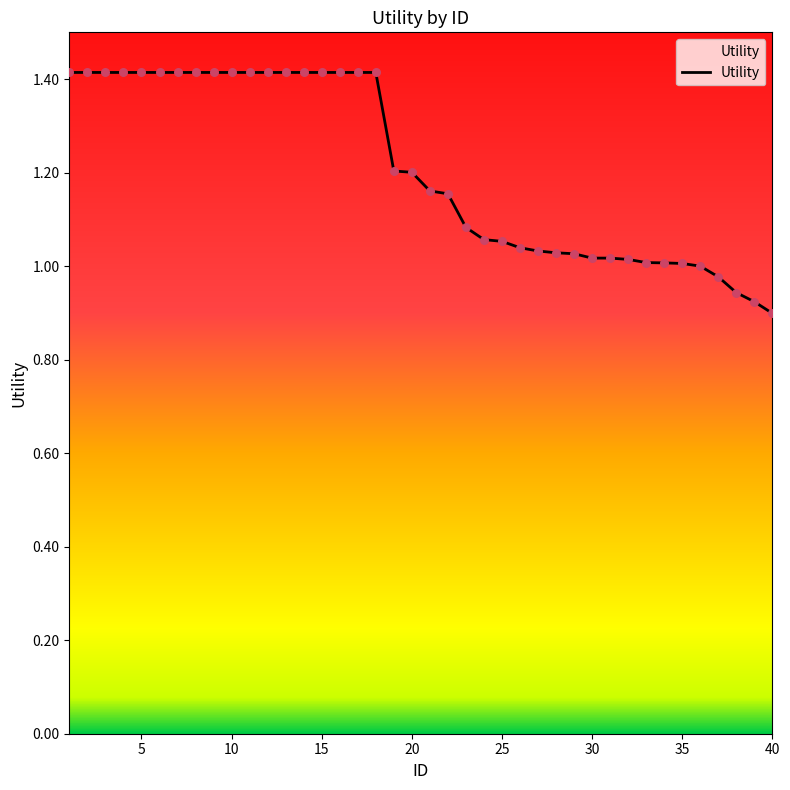

What is the difference between the maximum and minimum values?

0.5